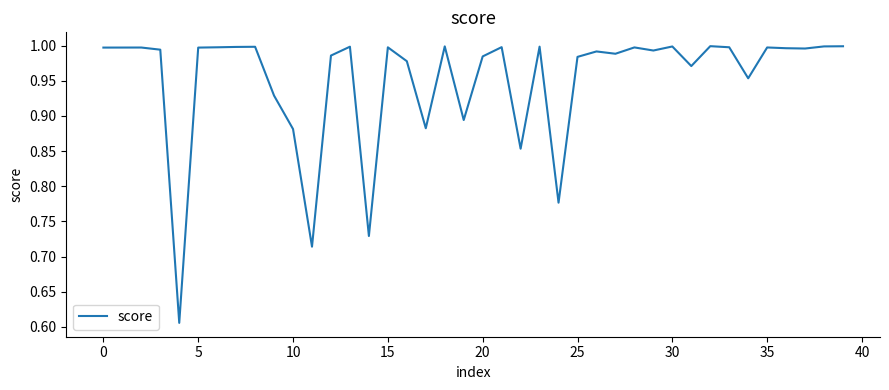

Does the chart have visible grid lines?

No